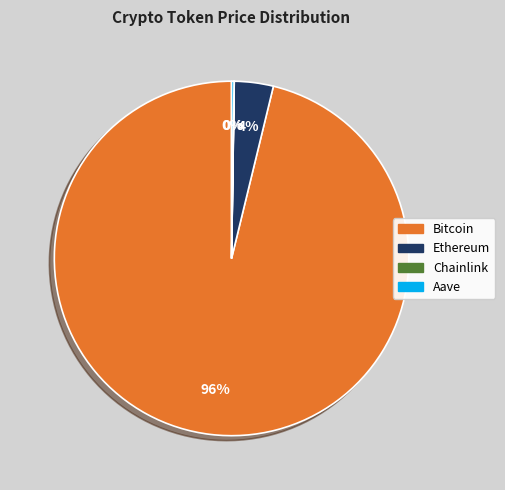

To the nearest percent, what is the average slice percentage?

25%